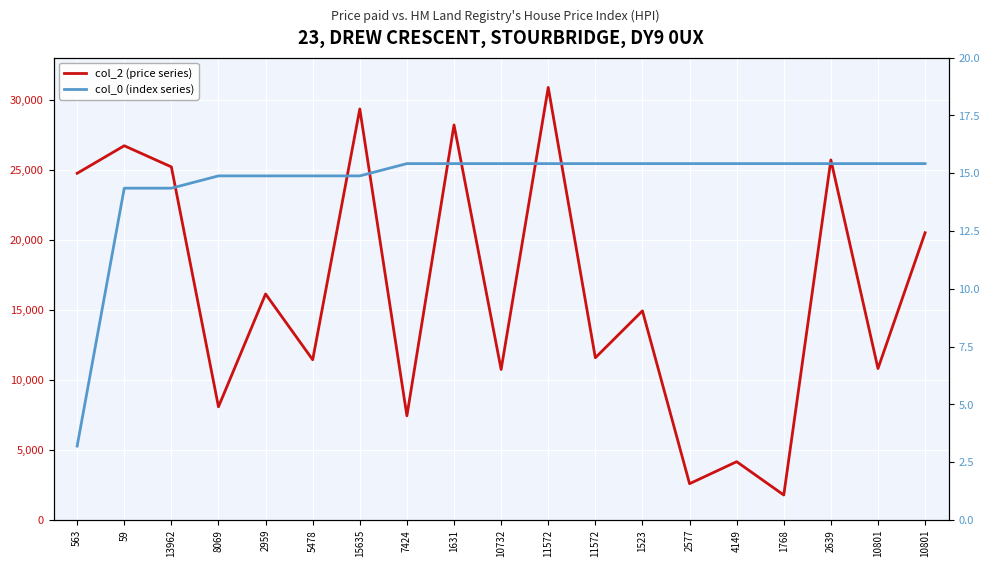

Which category has the lowest value in the col_2 (price series) series?

1768